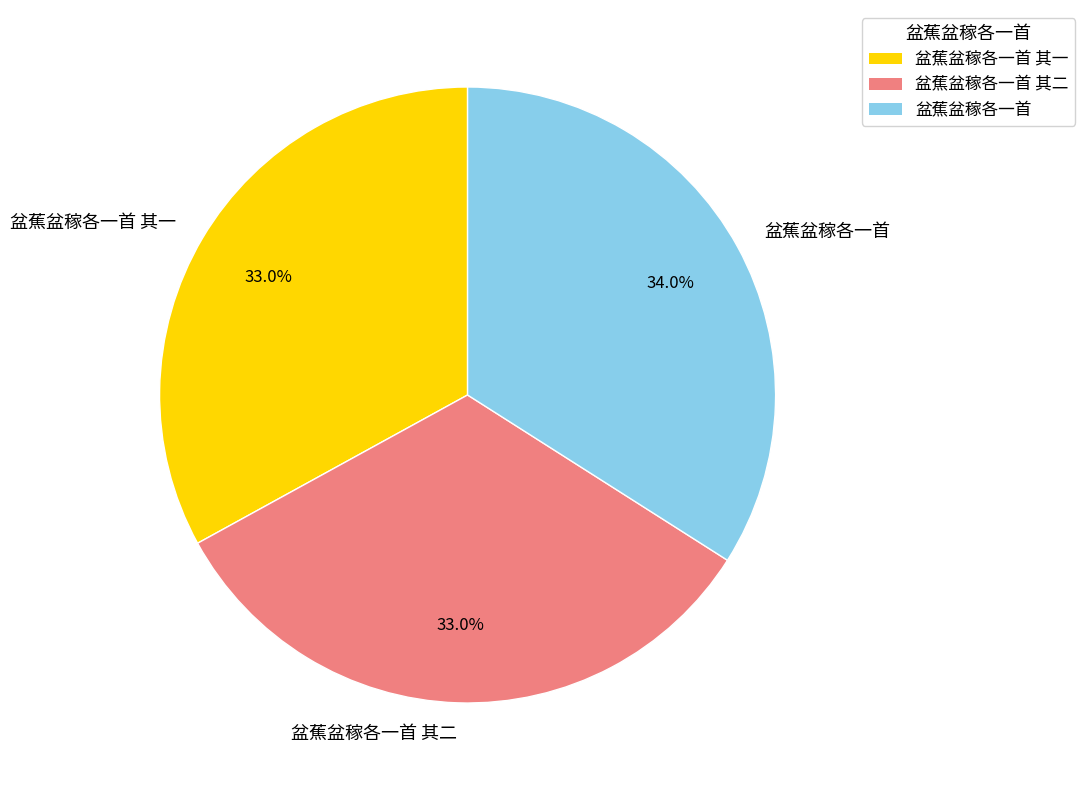

To the nearest percent, what percentage of the pie is 盆蕉盆稼各一首 其一?

33%